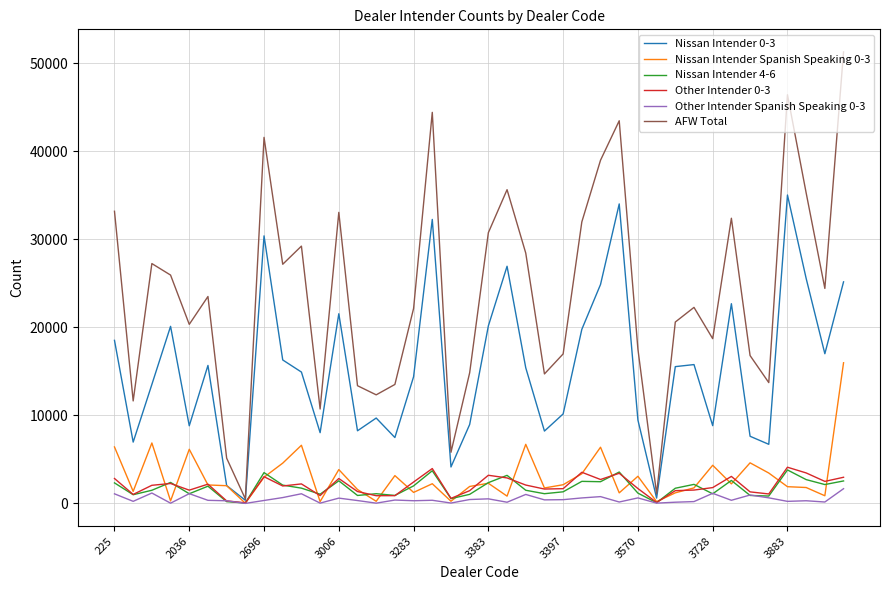

Which series has the largest range (max minus min)?

AFW Total